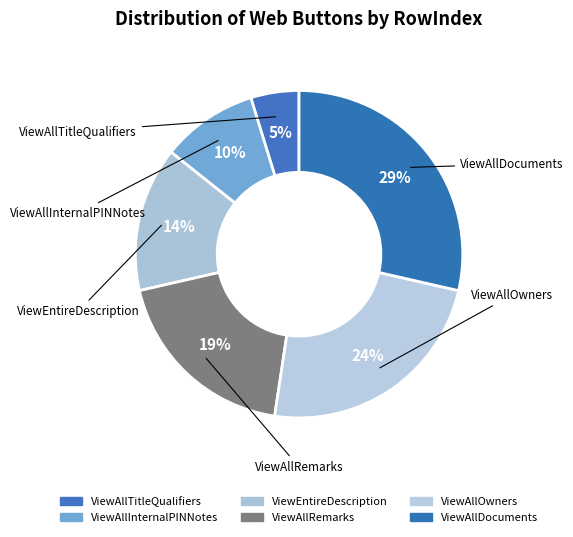

How much of the chart is everything except ViewAllOwners?

76.2%